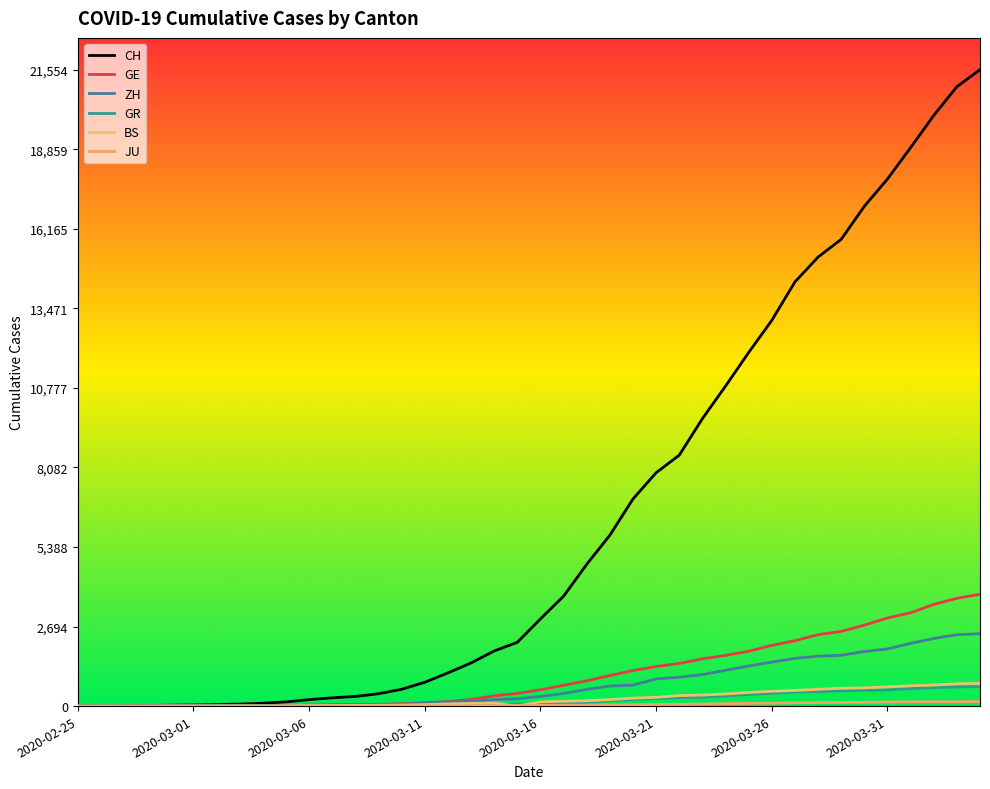

True or false: GE and BS cross at least once.

False